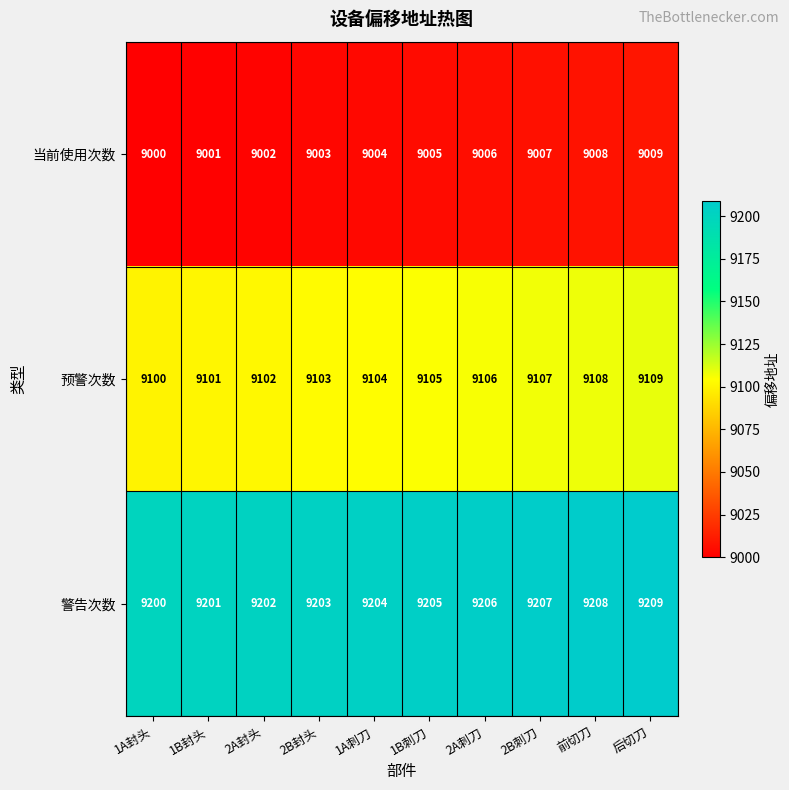

At 1A封头, list the series in order from largest to smallest.

警告次数, 预警次数, 当前使用次数